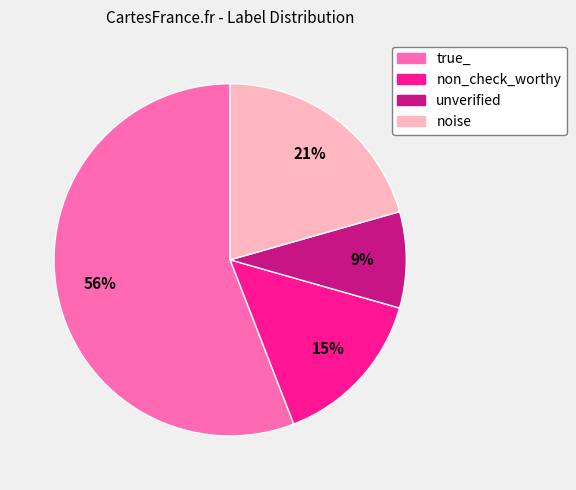

Which category accounts for the majority?

true_